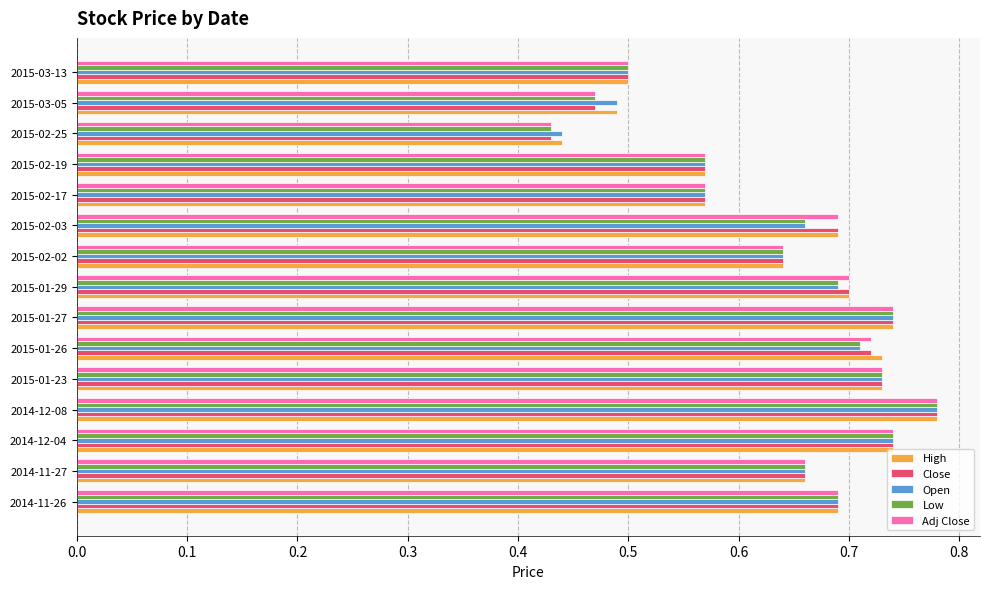

Which category has the lowest value across all series?

2015-02-25